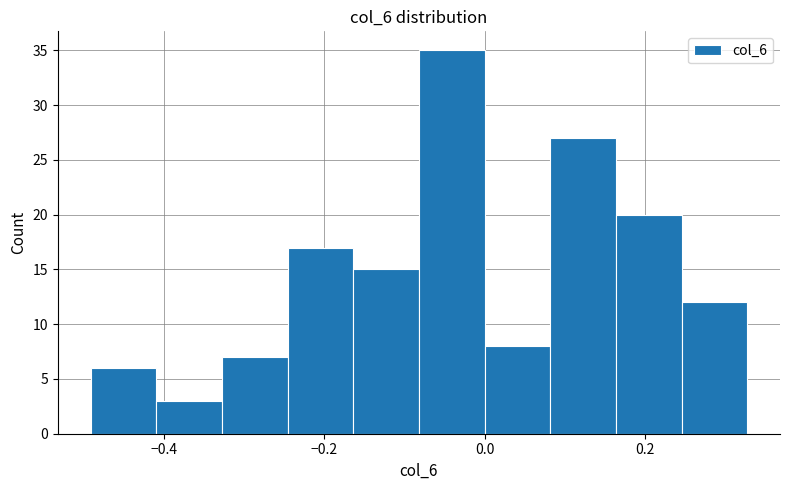

Reading left to right, list every bar in this chart as the range it spans on the x-axis followed by its height. Neither the bar edges nor the heights are printed on the chart, so give them approximately, as read against the axes.

-0.492 to -0.410: 6
-0.410 to -0.328: 3
-0.328 to -0.246: 7
-0.246 to -0.164: 17
-0.164 to -0.082: 15
-0.082 to 0.000: 35
0.000 to 0.082: 8
0.082 to 0.164: 27
0.164 to 0.246: 20
0.246 to 0.328: 12